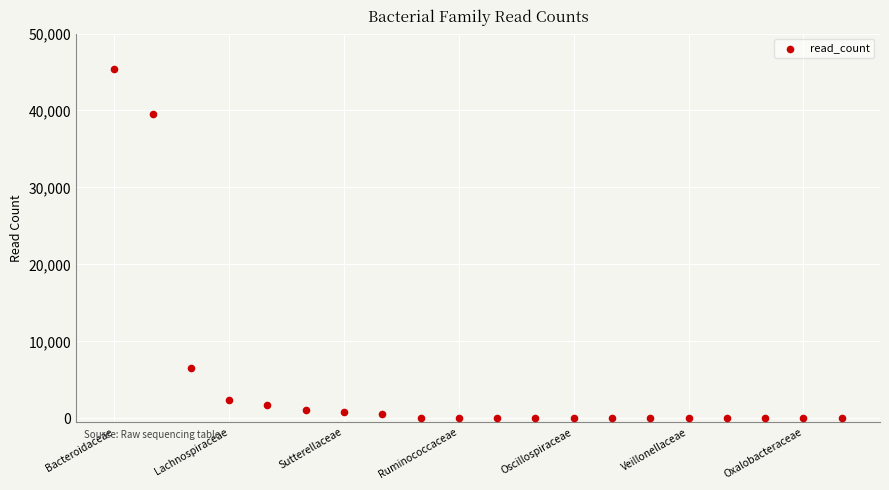

What Y value in the scatter plot is closest to 22720?

6512